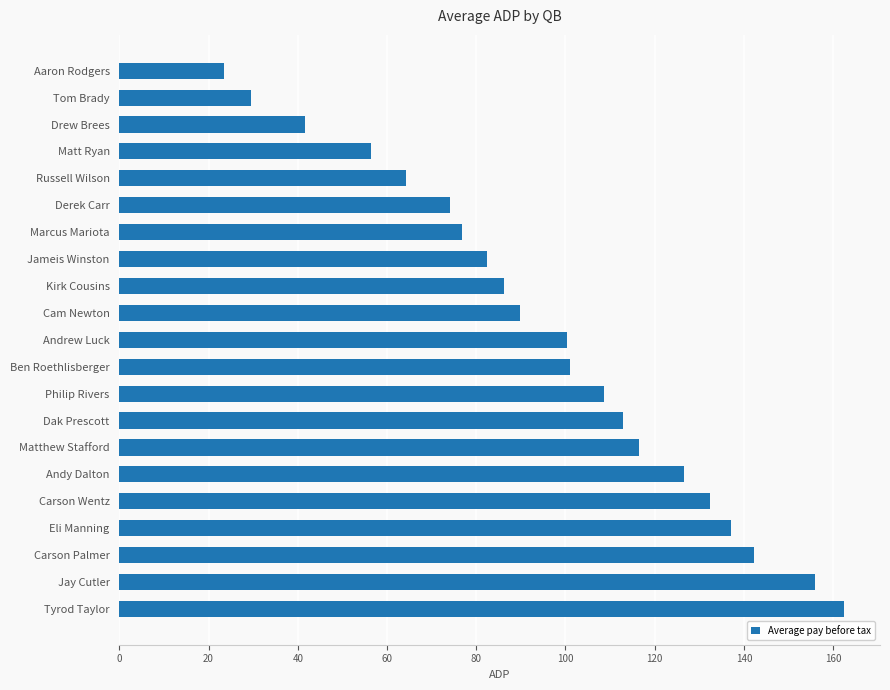

What is the label of the 13th bar from the bottom?

Kirk Cousins